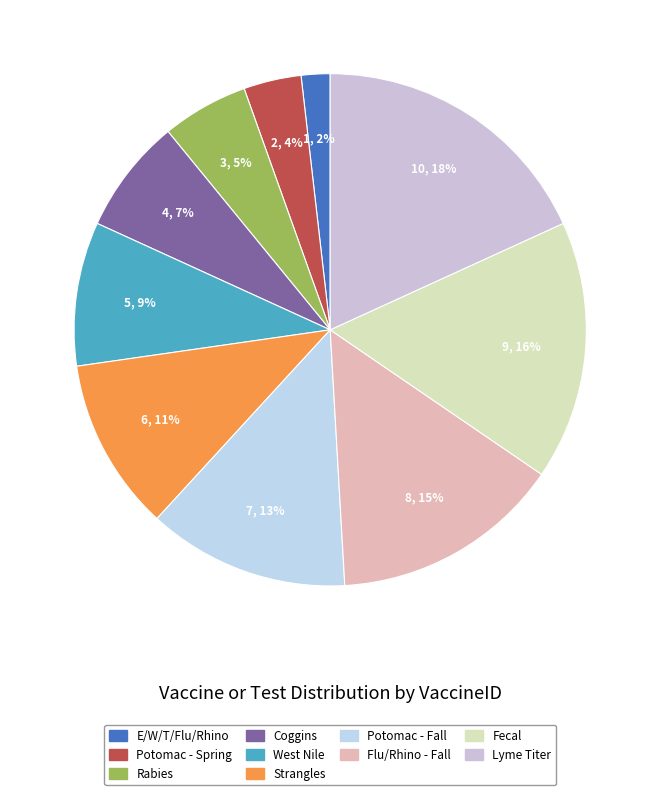

What is the smallest slice in the pie chart?

E/W/T/Flu/Rhino